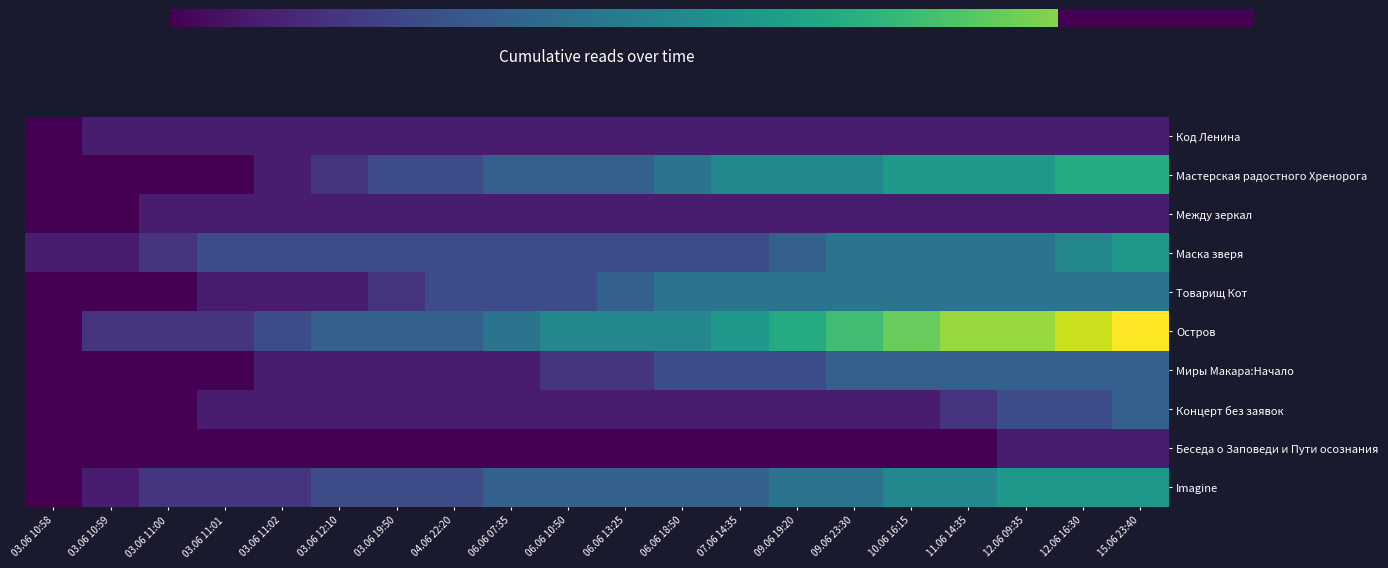

Reading left to right, list all the values displayed in this chart.

Код Ленина: 03.06 10:58=0	03.06 10:59=1	03.06 11:00=1	03.06 11:01=1	03.06 11:02=1	03.06 12:10=1	03.06 19:50=1	04.06 22:20=1	06.06 07:35=1	06.06 10:50=1	06.06 13:25=1	06.06 18:50=1	07.06 14:35=1	09.06 19:20=1	09.06 23:30=1	10.06 16:15=1	11.06 14:35=1	12.06 09:35=1	12.06 16:30=1	15.06 23:40=1
Мастерская радостного Хренорога: 03.06 10:58=0	03.06 10:59=0	03.06 11:00=0	03.06 11:01=0	03.06 11:02=1	03.06 12:10=2	03.06 19:50=3	04.06 22:20=3	06.06 07:35=4	06.06 10:50=4	06.06 13:25=4	06.06 18:50=5	07.06 14:35=6	09.06 19:20=6	09.06 23:30=6	10.06 16:15=7	11.06 14:35=7	12.06 09:35=7	12.06 16:30=8	15.06 23:40=8
Между зеркал: 03.06 10:58=0	03.06 10:59=0	03.06 11:00=1	03.06 11:01=1	03.06 11:02=1	03.06 12:10=1	03.06 19:50=1	04.06 22:20=1	06.06 07:35=1	06.06 10:50=1	06.06 13:25=1	06.06 18:50=1	07.06 14:35=1	09.06 19:20=1	09.06 23:30=1	10.06 16:15=1	11.06 14:35=1	12.06 09:35=1	12.06 16:30=1	15.06 23:40=1
Маска зверя: 03.06 10:58=1	03.06 10:59=1	03.06 11:00=2	03.06 11:01=3	03.06 11:02=3	03.06 12:10=3	03.06 19:50=3	04.06 22:20=3	06.06 07:35=3	06.06 10:50=3	06.06 13:25=3	06.06 18:50=3	07.06 14:35=3	09.06 19:20=4	09.06 23:30=5	10.06 16:15=5	11.06 14:35=5	12.06 09:35=5	12.06 16:30=6	15.06 23:40=7
Товарищ Кот: 03.06 10:58=0	03.06 10:59=0	03.06 11:00=0	03.06 11:01=1	03.06 11:02=1	03.06 12:10=1	03.06 19:50=2	04.06 22:20=3	06.06 07:35=3	06.06 10:50=3	06.06 13:25=4	06.06 18:50=5	07.06 14:35=5	09.06 19:20=5	09.06 23:30=5	10.06 16:15=5	11.06 14:35=5	12.06 09:35=5	12.06 16:30=5	15.06 23:40=5
Остров: 03.06 10:58=0	03.06 10:59=2	03.06 11:00=2	03.06 11:01=2	03.06 11:02=3	03.06 12:10=4	03.06 19:50=4	04.06 22:20=4	06.06 07:35=5	06.06 10:50=6	06.06 13:25=6	06.06 18:50=6	07.06 14:35=7	09.06 19:20=8	09.06 23:30=9	10.06 16:15=10	11.06 14:35=11	12.06 09:35=11	12.06 16:30=12	15.06 23:40=13
Миры Макара:Начало: 03.06 10:58=0	03.06 10:59=0	03.06 11:00=0	03.06 11:01=0	03.06 11:02=1	03.06 12:10=1	03.06 19:50=1	04.06 22:20=1	06.06 07:35=1	06.06 10:50=2	06.06 13:25=2	06.06 18:50=3	07.06 14:35=3	09.06 19:20=3	09.06 23:30=4	10.06 16:15=4	11.06 14:35=4	12.06 09:35=4	12.06 16:30=4	15.06 23:40=4
Концерт без заявок: 03.06 10:58=0	03.06 10:59=0	03.06 11:00=0	03.06 11:01=1	03.06 11:02=1	03.06 12:10=1	03.06 19:50=1	04.06 22:20=1	06.06 07:35=1	06.06 10:50=1	06.06 13:25=1	06.06 18:50=1	07.06 14:35=1	09.06 19:20=1	09.06 23:30=1	10.06 16:15=1	11.06 14:35=2	12.06 09:35=3	12.06 16:30=3	15.06 23:40=4
Беседа о Заповеди и Пути осознания: 03.06 10:58=0	03.06 10:59=0	03.06 11:00=0	03.06 11:01=0	03.06 11:02=0	03.06 12:10=0	03.06 19:50=0	04.06 22:20=0	06.06 07:35=0	06.06 10:50=0	06.06 13:25=0	06.06 18:50=0	07.06 14:35=0	09.06 19:20=0	09.06 23:30=0	10.06 16:15=0	11.06 14:35=0	12.06 09:35=1	12.06 16:30=1	15.06 23:40=1
Imagine: 03.06 10:58=0	03.06 10:59=1	03.06 11:00=2	03.06 11:01=2	03.06 11:02=2	03.06 12:10=3	03.06 19:50=3	04.06 22:20=3	06.06 07:35=4	06.06 10:50=4	06.06 13:25=4	06.06 18:50=4	07.06 14:35=4	09.06 19:20=5	09.06 23:30=5	10.06 16:15=6	11.06 14:35=6	12.06 09:35=7	12.06 16:30=7	15.06 23:40=7